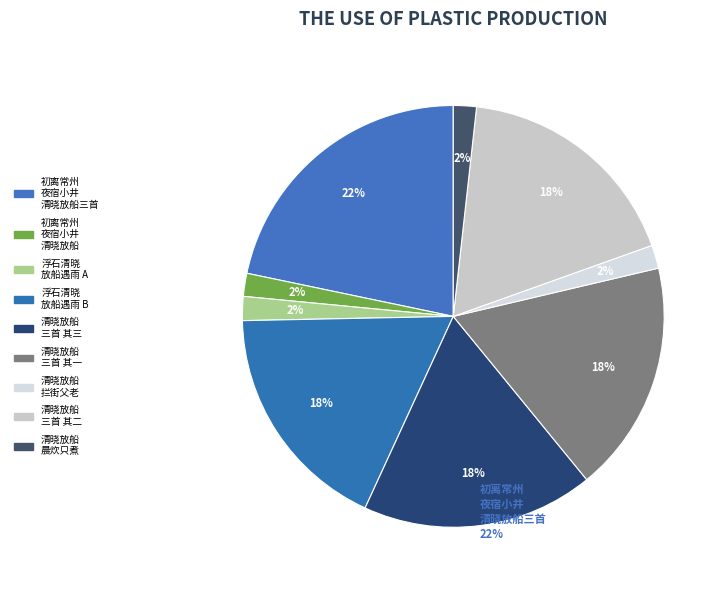

Is there any slice that represents more than half of the pie?

No